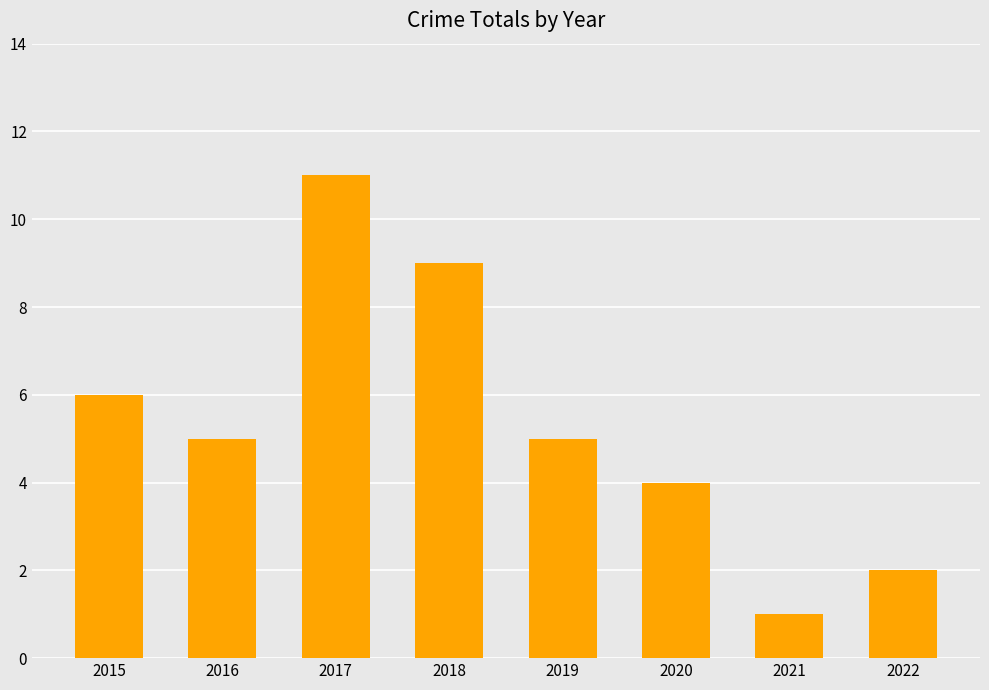

What is the greatest value displayed?

11